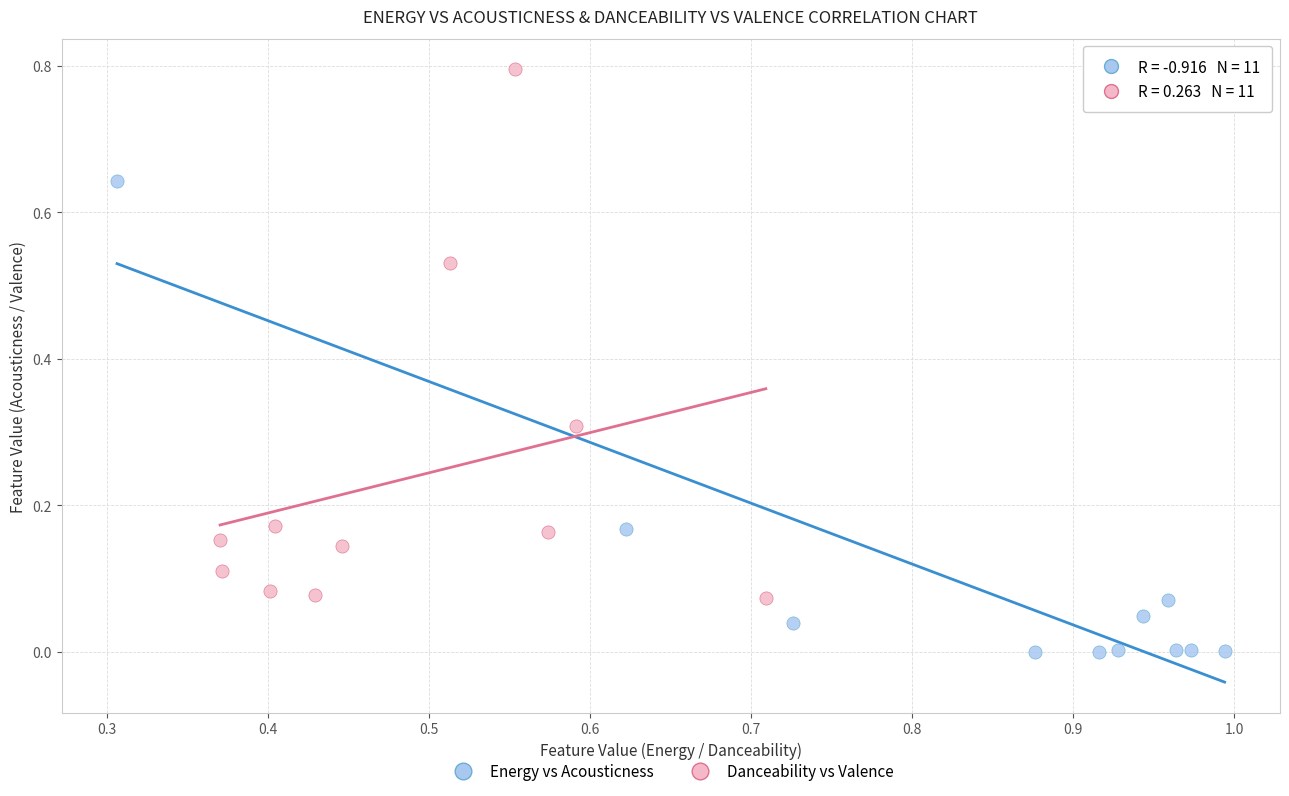

Which series has the largest Y range (max minus min)?

Danceability vs Valence